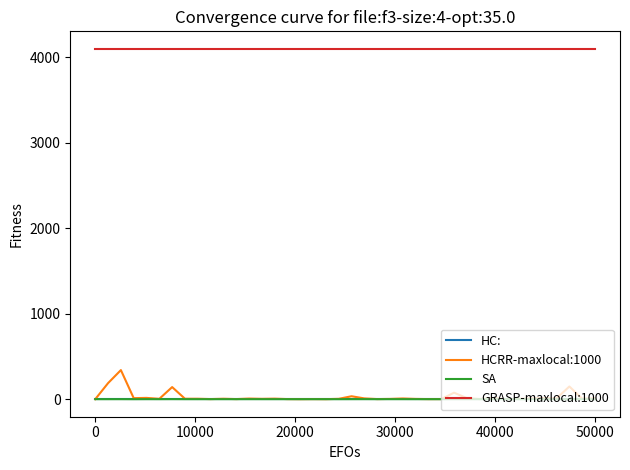

Which series has the widest spread of values?

HCRR-maxlocal:1000